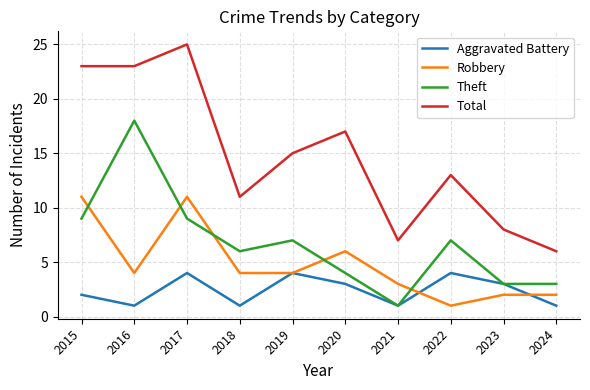

Reading left to right, what are all the values shown in this chart?

Aggravated Battery: 2015=2	2016=1	2017=4	2018=1	2019=4	2020=3	2021=1	2022=4	2023=3	2024=1
Robbery: 2015=11	2016=4	2017=11	2018=4	2019=4	2020=6	2021=3	2022=1	2023=2	2024=2
Theft: 2015=9	2016=18	2017=9	2018=6	2019=7	2020=4	2021=1	2022=7	2023=3	2024=3
Total: 2015=23	2016=23	2017=25	2018=11	2019=15	2020=17	2021=7	2022=13	2023=8	2024=6